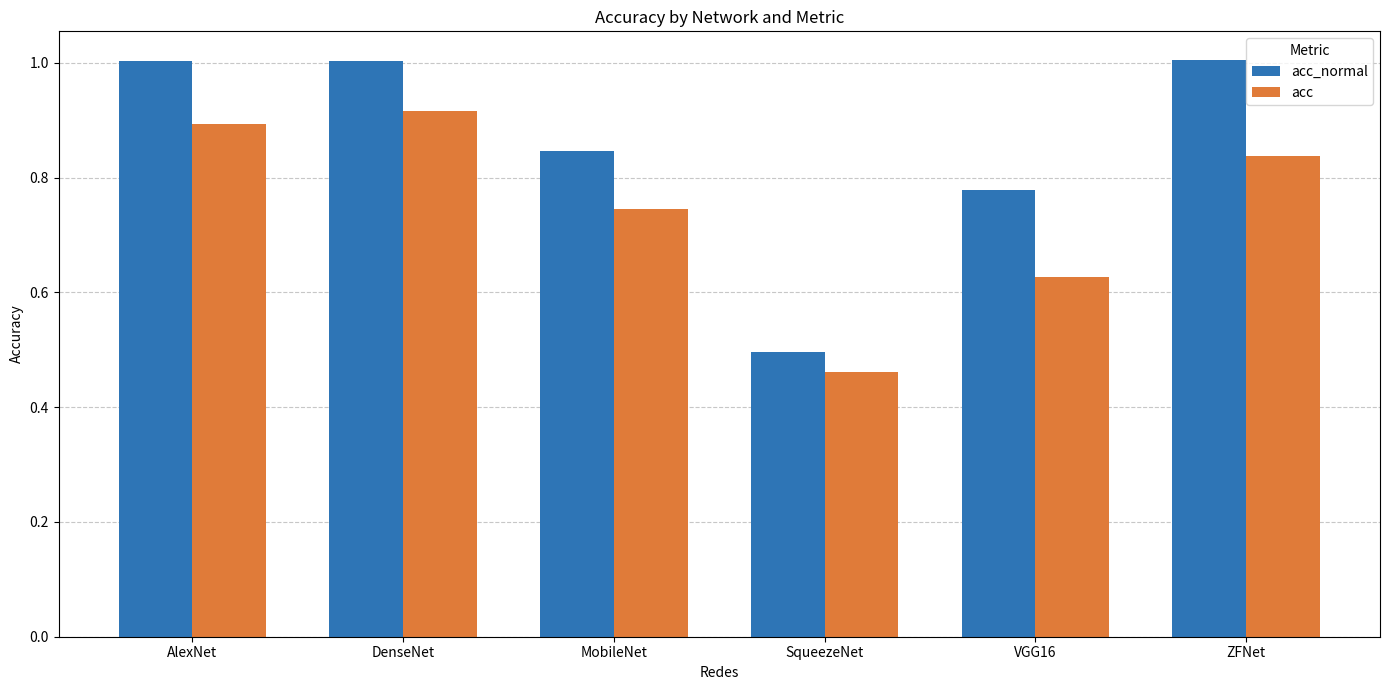

What position from the left is VGG16?

5